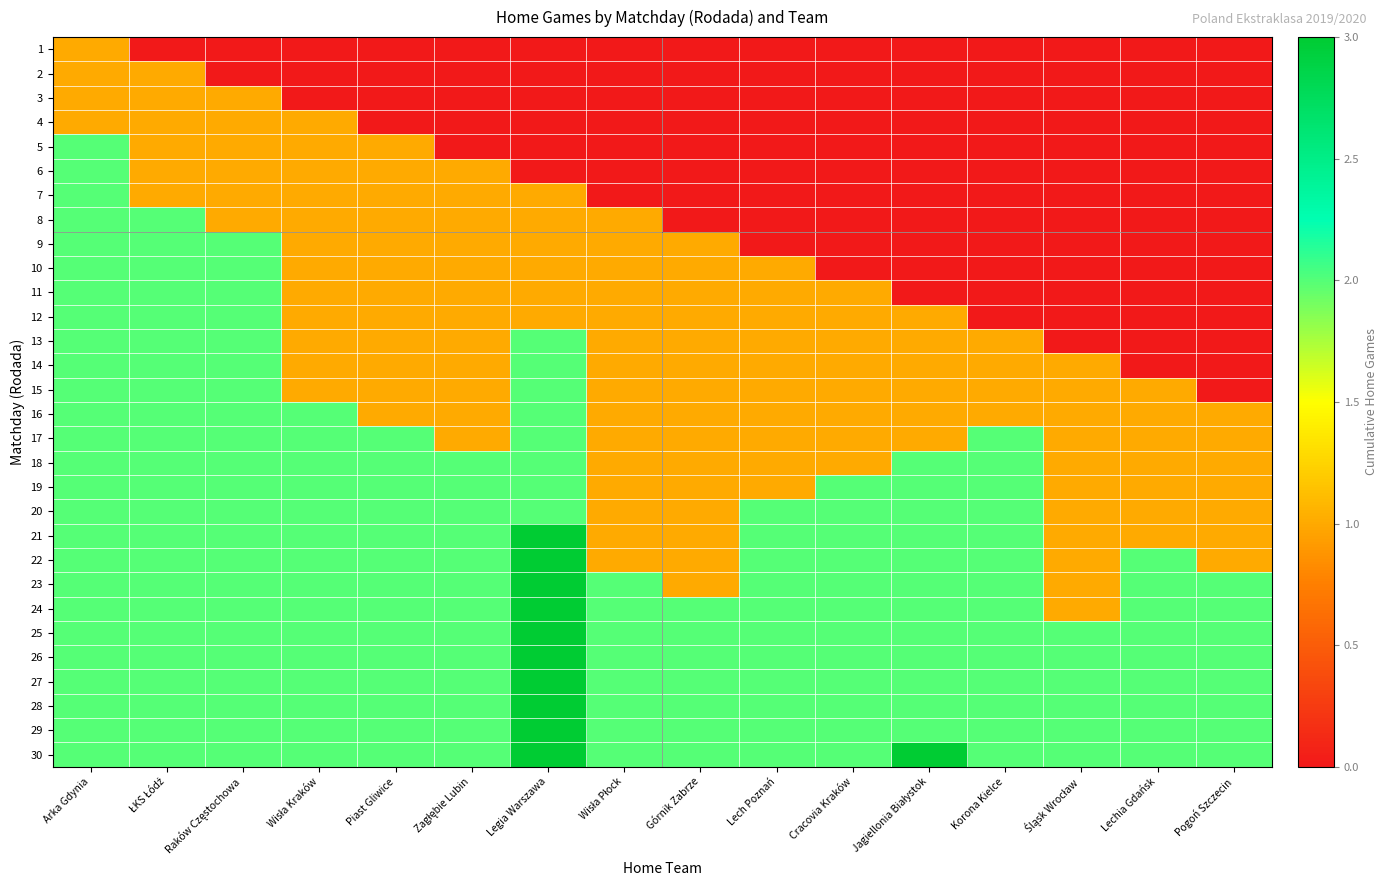

Reading left to right, transcribe all the data shown in this chart.

1: Arka Gdynia=1	ŁKS Łódź=0	Raków Częstochowa=0	Wisła Kraków=0	Piast Gliwice=0	Zagłębie Lubin=0	Legia Warszawa=0	Wisła Płock=0	Górnik Zabrze=0	Lech Poznań=0	Cracovia Kraków=0	Jagiellonia Białystok=0	Korona Kielce=0	Śląsk Wrocław=0	Lechia Gdańsk=0	Pogoń Szczecin=0
2: Arka Gdynia=1	ŁKS Łódź=1	Raków Częstochowa=0	Wisła Kraków=0	Piast Gliwice=0	Zagłębie Lubin=0	Legia Warszawa=0	Wisła Płock=0	Górnik Zabrze=0	Lech Poznań=0	Cracovia Kraków=0	Jagiellonia Białystok=0	Korona Kielce=0	Śląsk Wrocław=0	Lechia Gdańsk=0	Pogoń Szczecin=0
3: Arka Gdynia=1	ŁKS Łódź=1	Raków Częstochowa=1	Wisła Kraków=0	Piast Gliwice=0	Zagłębie Lubin=0	Legia Warszawa=0	Wisła Płock=0	Górnik Zabrze=0	Lech Poznań=0	Cracovia Kraków=0	Jagiellonia Białystok=0	Korona Kielce=0	Śląsk Wrocław=0	Lechia Gdańsk=0	Pogoń Szczecin=0
4: Arka Gdynia=1	ŁKS Łódź=1	Raków Częstochowa=1	Wisła Kraków=1	Piast Gliwice=0	Zagłębie Lubin=0	Legia Warszawa=0	Wisła Płock=0	Górnik Zabrze=0	Lech Poznań=0	Cracovia Kraków=0	Jagiellonia Białystok=0	Korona Kielce=0	Śląsk Wrocław=0	Lechia Gdańsk=0	Pogoń Szczecin=0
5: Arka Gdynia=2	ŁKS Łódź=1	Raków Częstochowa=1	Wisła Kraków=1	Piast Gliwice=1	Zagłębie Lubin=0	Legia Warszawa=0	Wisła Płock=0	Górnik Zabrze=0	Lech Poznań=0	Cracovia Kraków=0	Jagiellonia Białystok=0	Korona Kielce=0	Śląsk Wrocław=0	Lechia Gdańsk=0	Pogoń Szczecin=0
6: Arka Gdynia=2	ŁKS Łódź=1	Raków Częstochowa=1	Wisła Kraków=1	Piast Gliwice=1	Zagłębie Lubin=1	Legia Warszawa=0	Wisła Płock=0	Górnik Zabrze=0	Lech Poznań=0	Cracovia Kraków=0	Jagiellonia Białystok=0	Korona Kielce=0	Śląsk Wrocław=0	Lechia Gdańsk=0	Pogoń Szczecin=0
7: Arka Gdynia=2	ŁKS Łódź=1	Raków Częstochowa=1	Wisła Kraków=1	Piast Gliwice=1	Zagłębie Lubin=1	Legia Warszawa=1	Wisła Płock=0	Górnik Zabrze=0	Lech Poznań=0	Cracovia Kraków=0	Jagiellonia Białystok=0	Korona Kielce=0	Śląsk Wrocław=0	Lechia Gdańsk=0	Pogoń Szczecin=0
8: Arka Gdynia=2	ŁKS Łódź=2	Raków Częstochowa=1	Wisła Kraków=1	Piast Gliwice=1	Zagłębie Lubin=1	Legia Warszawa=1	Wisła Płock=1	Górnik Zabrze=0	Lech Poznań=0	Cracovia Kraków=0	Jagiellonia Białystok=0	Korona Kielce=0	Śląsk Wrocław=0	Lechia Gdańsk=0	Pogoń Szczecin=0
9: Arka Gdynia=2	ŁKS Łódź=2	Raków Częstochowa=2	Wisła Kraków=1	Piast Gliwice=1	Zagłębie Lubin=1	Legia Warszawa=1	Wisła Płock=1	Górnik Zabrze=1	Lech Poznań=0	Cracovia Kraków=0	Jagiellonia Białystok=0	Korona Kielce=0	Śląsk Wrocław=0	Lechia Gdańsk=0	Pogoń Szczecin=0
10: Arka Gdynia=2	ŁKS Łódź=2	Raków Częstochowa=2	Wisła Kraków=1	Piast Gliwice=1	Zagłębie Lubin=1	Legia Warszawa=1	Wisła Płock=1	Górnik Zabrze=1	Lech Poznań=1	Cracovia Kraków=0	Jagiellonia Białystok=0	Korona Kielce=0	Śląsk Wrocław=0	Lechia Gdańsk=0	Pogoń Szczecin=0
11: Arka Gdynia=2	ŁKS Łódź=2	Raków Częstochowa=2	Wisła Kraków=1	Piast Gliwice=1	Zagłębie Lubin=1	Legia Warszawa=1	Wisła Płock=1	Górnik Zabrze=1	Lech Poznań=1	Cracovia Kraków=1	Jagiellonia Białystok=0	Korona Kielce=0	Śląsk Wrocław=0	Lechia Gdańsk=0	Pogoń Szczecin=0
12: Arka Gdynia=2	ŁKS Łódź=2	Raków Częstochowa=2	Wisła Kraków=1	Piast Gliwice=1	Zagłębie Lubin=1	Legia Warszawa=1	Wisła Płock=1	Górnik Zabrze=1	Lech Poznań=1	Cracovia Kraków=1	Jagiellonia Białystok=1	Korona Kielce=0	Śląsk Wrocław=0	Lechia Gdańsk=0	Pogoń Szczecin=0
13: Arka Gdynia=2	ŁKS Łódź=2	Raków Częstochowa=2	Wisła Kraków=1	Piast Gliwice=1	Zagłębie Lubin=1	Legia Warszawa=2	Wisła Płock=1	Górnik Zabrze=1	Lech Poznań=1	Cracovia Kraków=1	Jagiellonia Białystok=1	Korona Kielce=1	Śląsk Wrocław=0	Lechia Gdańsk=0	Pogoń Szczecin=0
14: Arka Gdynia=2	ŁKS Łódź=2	Raków Częstochowa=2	Wisła Kraków=1	Piast Gliwice=1	Zagłębie Lubin=1	Legia Warszawa=2	Wisła Płock=1	Górnik Zabrze=1	Lech Poznań=1	Cracovia Kraków=1	Jagiellonia Białystok=1	Korona Kielce=1	Śląsk Wrocław=1	Lechia Gdańsk=0	Pogoń Szczecin=0
15: Arka Gdynia=2	ŁKS Łódź=2	Raków Częstochowa=2	Wisła Kraków=1	Piast Gliwice=1	Zagłębie Lubin=1	Legia Warszawa=2	Wisła Płock=1	Górnik Zabrze=1	Lech Poznań=1	Cracovia Kraków=1	Jagiellonia Białystok=1	Korona Kielce=1	Śląsk Wrocław=1	Lechia Gdańsk=1	Pogoń Szczecin=0
16: Arka Gdynia=2	ŁKS Łódź=2	Raków Częstochowa=2	Wisła Kraków=2	Piast Gliwice=1	Zagłębie Lubin=1	Legia Warszawa=2	Wisła Płock=1	Górnik Zabrze=1	Lech Poznań=1	Cracovia Kraków=1	Jagiellonia Białystok=1	Korona Kielce=1	Śląsk Wrocław=1	Lechia Gdańsk=1	Pogoń Szczecin=1
17: Arka Gdynia=2	ŁKS Łódź=2	Raków Częstochowa=2	Wisła Kraków=2	Piast Gliwice=2	Zagłębie Lubin=1	Legia Warszawa=2	Wisła Płock=1	Górnik Zabrze=1	Lech Poznań=1	Cracovia Kraków=1	Jagiellonia Białystok=1	Korona Kielce=2	Śląsk Wrocław=1	Lechia Gdańsk=1	Pogoń Szczecin=1
18: Arka Gdynia=2	ŁKS Łódź=2	Raków Częstochowa=2	Wisła Kraków=2	Piast Gliwice=2	Zagłębie Lubin=2	Legia Warszawa=2	Wisła Płock=1	Górnik Zabrze=1	Lech Poznań=1	Cracovia Kraków=1	Jagiellonia Białystok=2	Korona Kielce=2	Śląsk Wrocław=1	Lechia Gdańsk=1	Pogoń Szczecin=1
19: Arka Gdynia=2	ŁKS Łódź=2	Raków Częstochowa=2	Wisła Kraków=2	Piast Gliwice=2	Zagłębie Lubin=2	Legia Warszawa=2	Wisła Płock=1	Górnik Zabrze=1	Lech Poznań=1	Cracovia Kraków=2	Jagiellonia Białystok=2	Korona Kielce=2	Śląsk Wrocław=1	Lechia Gdańsk=1	Pogoń Szczecin=1
20: Arka Gdynia=2	ŁKS Łódź=2	Raków Częstochowa=2	Wisła Kraków=2	Piast Gliwice=2	Zagłębie Lubin=2	Legia Warszawa=2	Wisła Płock=1	Górnik Zabrze=1	Lech Poznań=2	Cracovia Kraków=2	Jagiellonia Białystok=2	Korona Kielce=2	Śląsk Wrocław=1	Lechia Gdańsk=1	Pogoń Szczecin=1
21: Arka Gdynia=2	ŁKS Łódź=2	Raków Częstochowa=2	Wisła Kraków=2	Piast Gliwice=2	Zagłębie Lubin=2	Legia Warszawa=3	Wisła Płock=1	Górnik Zabrze=1	Lech Poznań=2	Cracovia Kraków=2	Jagiellonia Białystok=2	Korona Kielce=2	Śląsk Wrocław=1	Lechia Gdańsk=1	Pogoń Szczecin=1
22: Arka Gdynia=2	ŁKS Łódź=2	Raków Częstochowa=2	Wisła Kraków=2	Piast Gliwice=2	Zagłębie Lubin=2	Legia Warszawa=3	Wisła Płock=1	Górnik Zabrze=1	Lech Poznań=2	Cracovia Kraków=2	Jagiellonia Białystok=2	Korona Kielce=2	Śląsk Wrocław=1	Lechia Gdańsk=2	Pogoń Szczecin=1
23: Arka Gdynia=2	ŁKS Łódź=2	Raków Częstochowa=2	Wisła Kraków=2	Piast Gliwice=2	Zagłębie Lubin=2	Legia Warszawa=3	Wisła Płock=2	Górnik Zabrze=1	Lech Poznań=2	Cracovia Kraków=2	Jagiellonia Białystok=2	Korona Kielce=2	Śląsk Wrocław=1	Lechia Gdańsk=2	Pogoń Szczecin=2
24: Arka Gdynia=2	ŁKS Łódź=2	Raków Częstochowa=2	Wisła Kraków=2	Piast Gliwice=2	Zagłębie Lubin=2	Legia Warszawa=3	Wisła Płock=2	Górnik Zabrze=2	Lech Poznań=2	Cracovia Kraków=2	Jagiellonia Białystok=2	Korona Kielce=2	Śląsk Wrocław=1	Lechia Gdańsk=2	Pogoń Szczecin=2
25: Arka Gdynia=2	ŁKS Łódź=2	Raków Częstochowa=2	Wisła Kraków=2	Piast Gliwice=2	Zagłębie Lubin=2	Legia Warszawa=3	Wisła Płock=2	Górnik Zabrze=2	Lech Poznań=2	Cracovia Kraków=2	Jagiellonia Białystok=2	Korona Kielce=2	Śląsk Wrocław=2	Lechia Gdańsk=2	Pogoń Szczecin=2
26: Arka Gdynia=2	ŁKS Łódź=2	Raków Częstochowa=2	Wisła Kraków=2	Piast Gliwice=2	Zagłębie Lubin=2	Legia Warszawa=3	Wisła Płock=2	Górnik Zabrze=2	Lech Poznań=2	Cracovia Kraków=2	Jagiellonia Białystok=2	Korona Kielce=2	Śląsk Wrocław=2	Lechia Gdańsk=2	Pogoń Szczecin=2
27: Arka Gdynia=2	ŁKS Łódź=2	Raków Częstochowa=2	Wisła Kraków=2	Piast Gliwice=2	Zagłębie Lubin=2	Legia Warszawa=3	Wisła Płock=2	Górnik Zabrze=2	Lech Poznań=2	Cracovia Kraków=2	Jagiellonia Białystok=2	Korona Kielce=2	Śląsk Wrocław=2	Lechia Gdańsk=2	Pogoń Szczecin=2
28: Arka Gdynia=2	ŁKS Łódź=2	Raków Częstochowa=2	Wisła Kraków=2	Piast Gliwice=2	Zagłębie Lubin=2	Legia Warszawa=3	Wisła Płock=2	Górnik Zabrze=2	Lech Poznań=2	Cracovia Kraków=2	Jagiellonia Białystok=2	Korona Kielce=2	Śląsk Wrocław=2	Lechia Gdańsk=2	Pogoń Szczecin=2
29: Arka Gdynia=2	ŁKS Łódź=2	Raków Częstochowa=2	Wisła Kraków=2	Piast Gliwice=2	Zagłębie Lubin=2	Legia Warszawa=3	Wisła Płock=2	Górnik Zabrze=2	Lech Poznań=2	Cracovia Kraków=2	Jagiellonia Białystok=2	Korona Kielce=2	Śląsk Wrocław=2	Lechia Gdańsk=2	Pogoń Szczecin=2
30: Arka Gdynia=2	ŁKS Łódź=2	Raków Częstochowa=2	Wisła Kraków=2	Piast Gliwice=2	Zagłębie Lubin=2	Legia Warszawa=3	Wisła Płock=2	Górnik Zabrze=2	Lech Poznań=2	Cracovia Kraków=2	Jagiellonia Białystok=3	Korona Kielce=2	Śląsk Wrocław=2	Lechia Gdańsk=2	Pogoń Szczecin=2